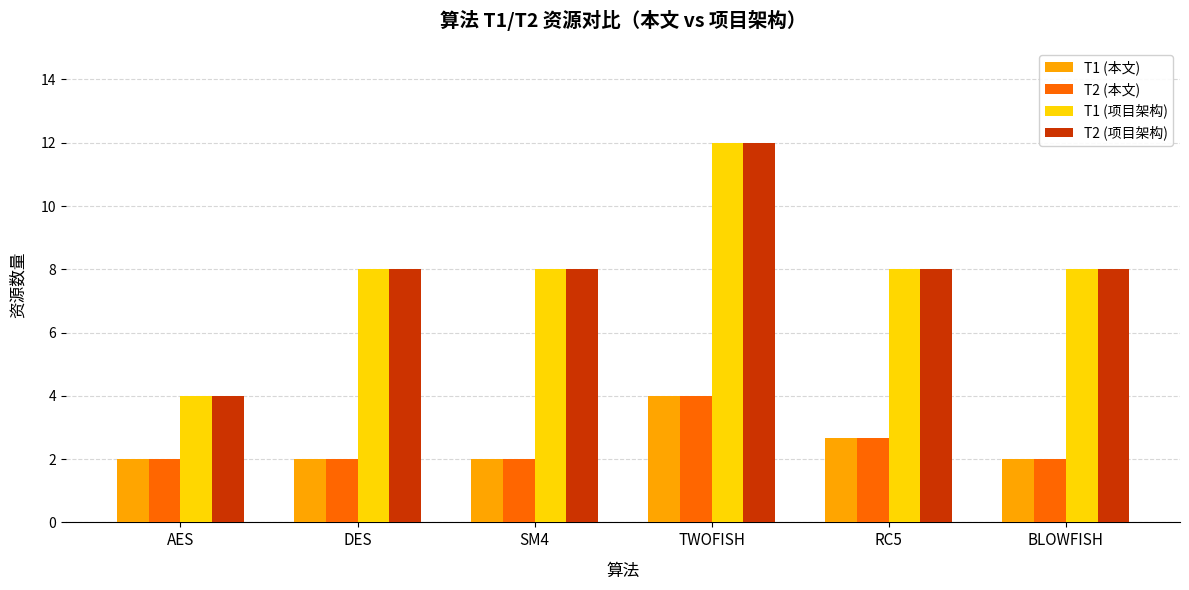

What is the spread (max minus min) of values at AES?

2.0